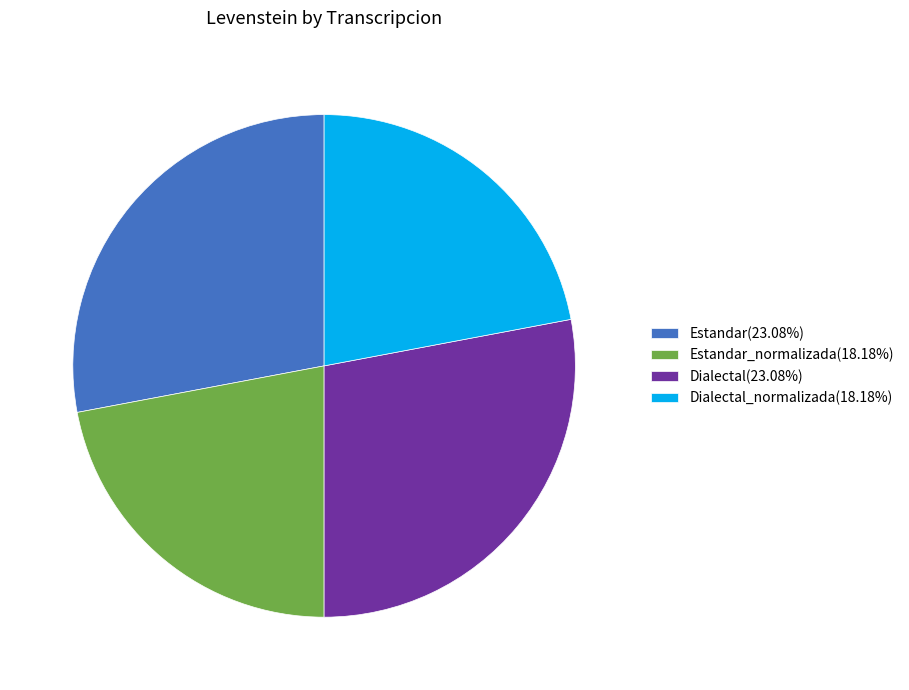

Is the sum of Estandar_normalizada(18.18%) and Dialectal_normalizada(18.18%) greater than half?

No